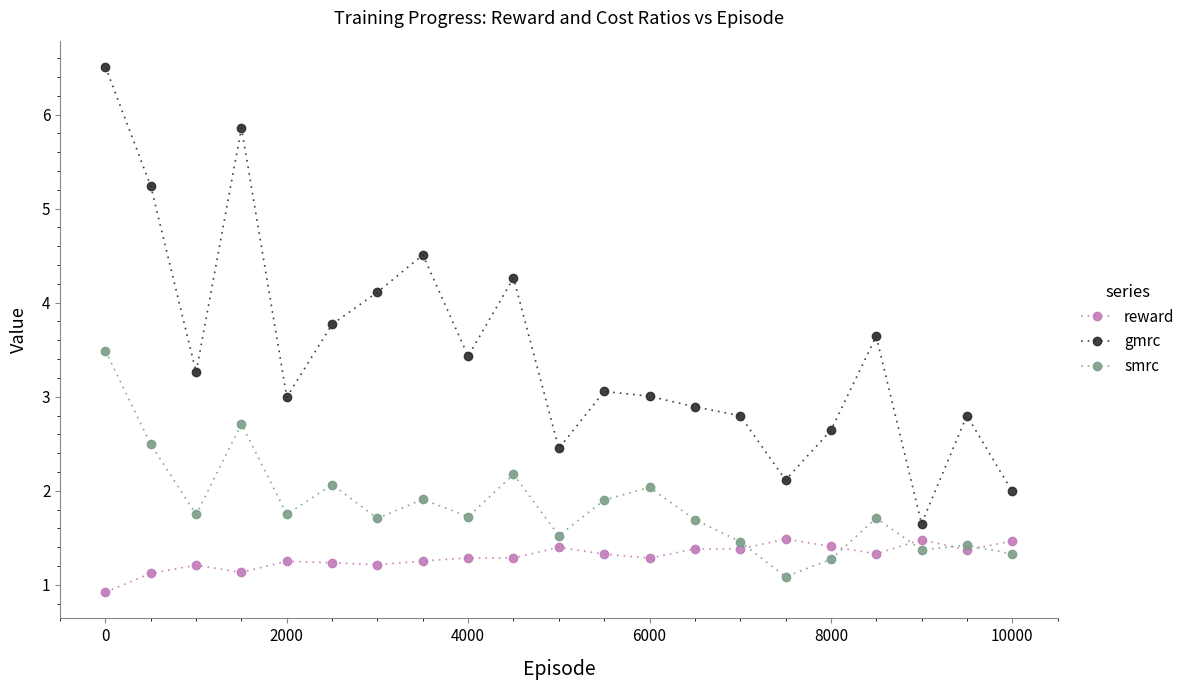

List the series in order of their overall mean, lowest first.

reward, smrc, gmrc